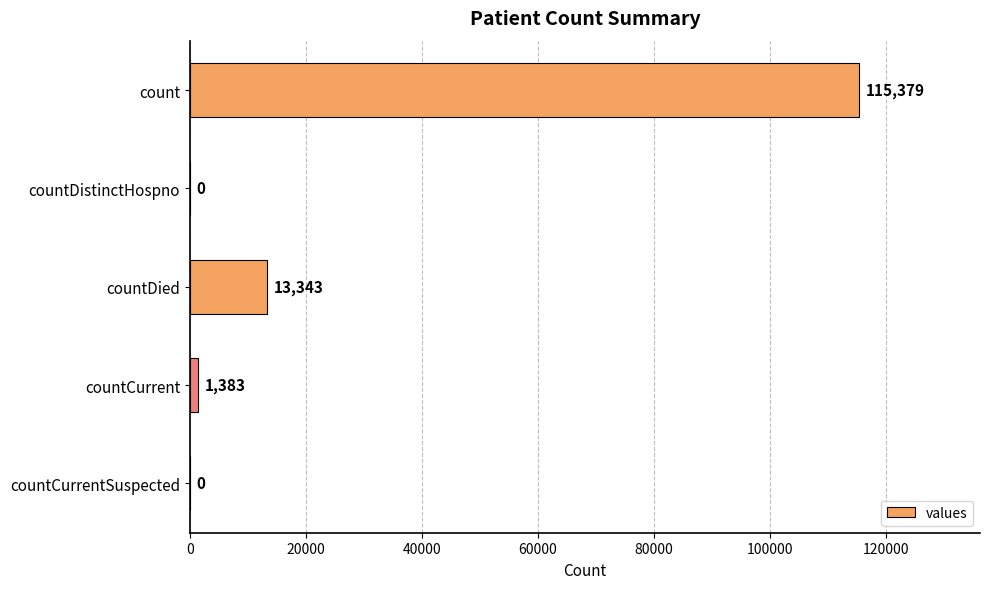

The value at countCurrentSuspected is -66464. True or false?

False